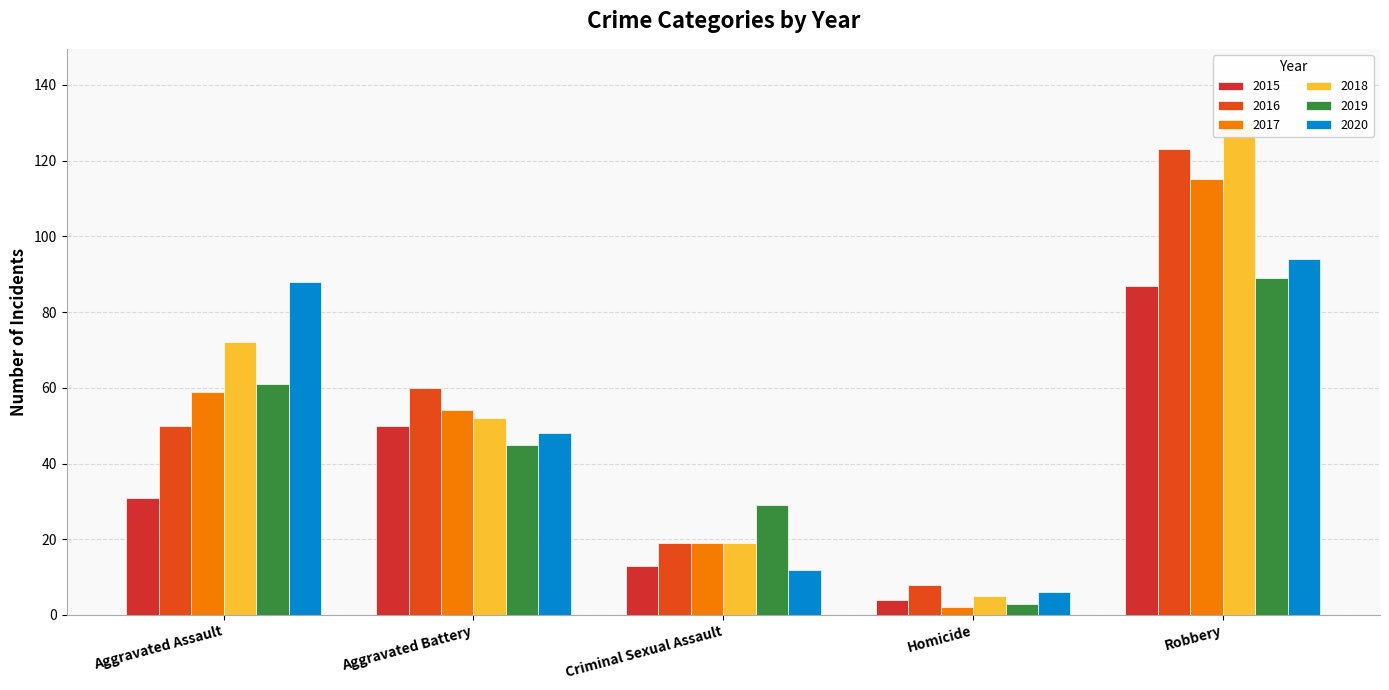

True or false: 2019 has a value of 33 at Robbery.

False